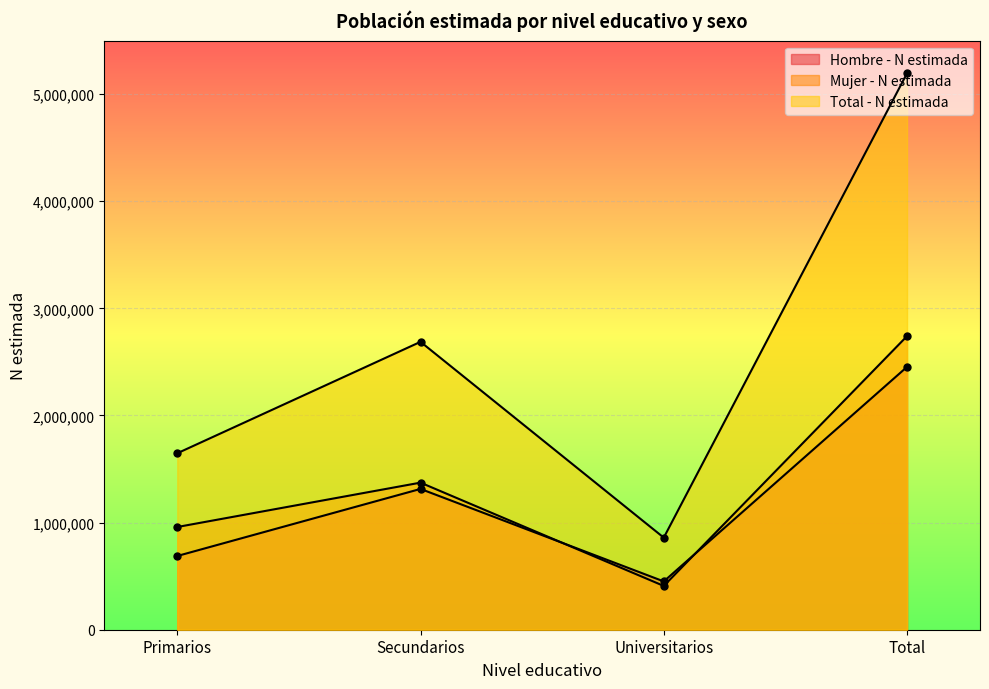

Which category has the highest value across all series?

Total